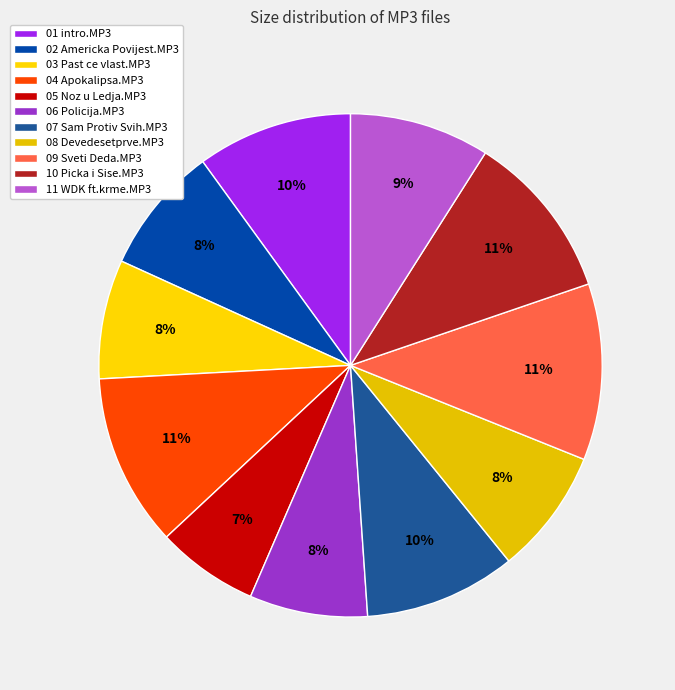

Which category has the smallest portion of the pie?

05 Noz u Ledja.MP3